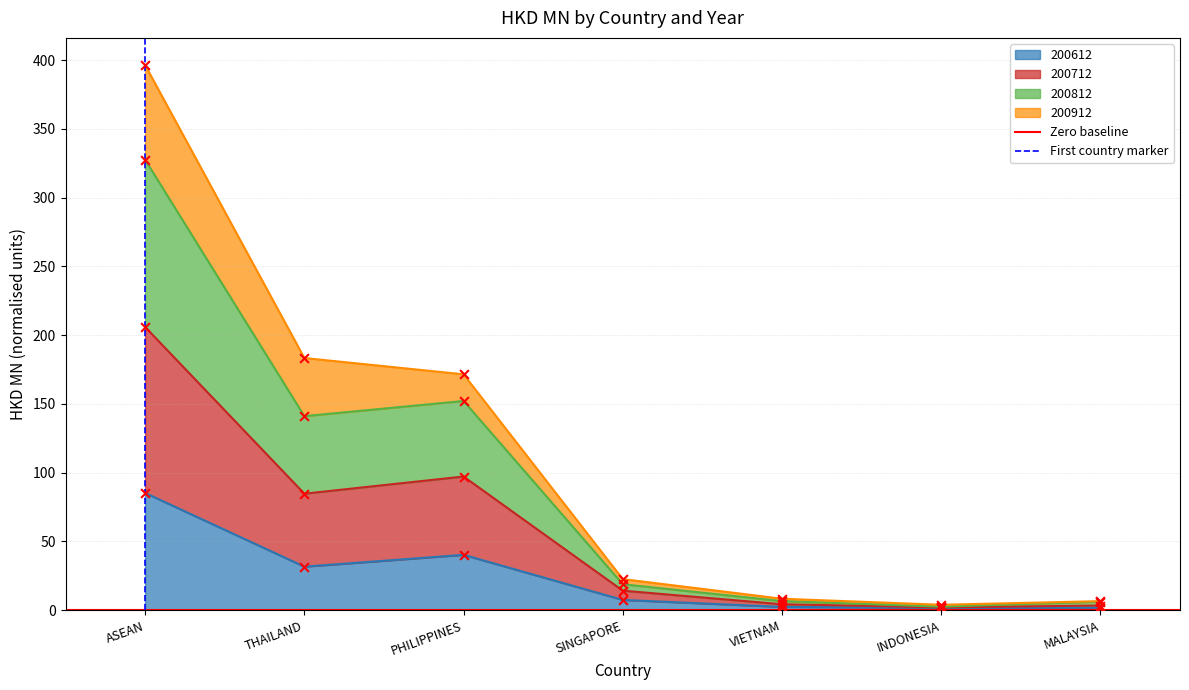

At which label does 200612 reach its peak?

ASEAN